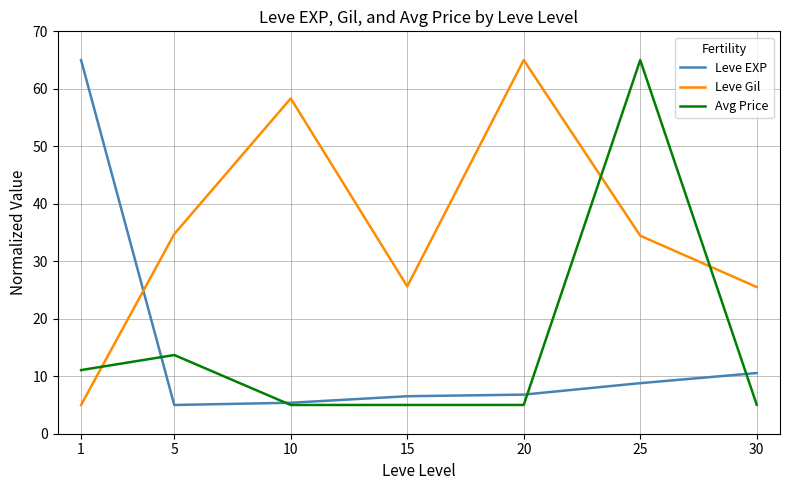

True or false: Leve EXP has a value of 10.6 at 30.

True